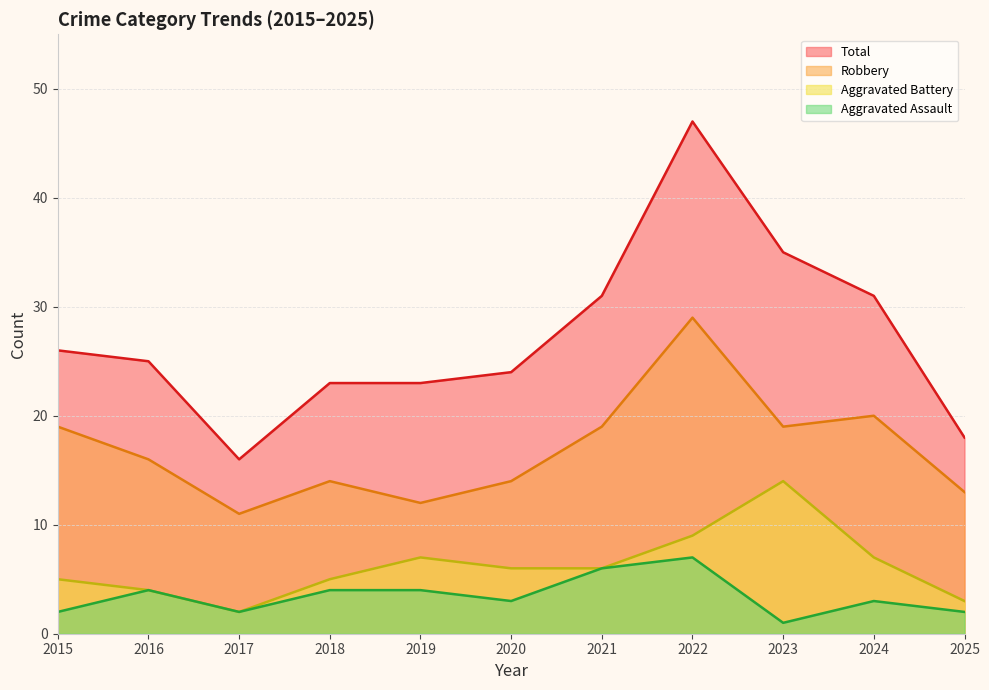

Reading right to left, what are all the values shown in this chart?

Aggravated Assault: 2025=2	2024=3	2023=1	2022=7	2021=6	2020=3	2019=4	2018=4	2017=2	2016=4	2015=2
Aggravated Battery: 2025=3	2024=7	2023=14	2022=9	2021=6	2020=6	2019=7	2018=5	2017=2	2016=4	2015=5
Robbery: 2025=13	2024=20	2023=19	2022=29	2021=19	2020=14	2019=12	2018=14	2017=11	2016=16	2015=19
Total: 2025=18	2024=31	2023=35	2022=47	2021=31	2020=24	2019=23	2018=23	2017=16	2016=25	2015=26